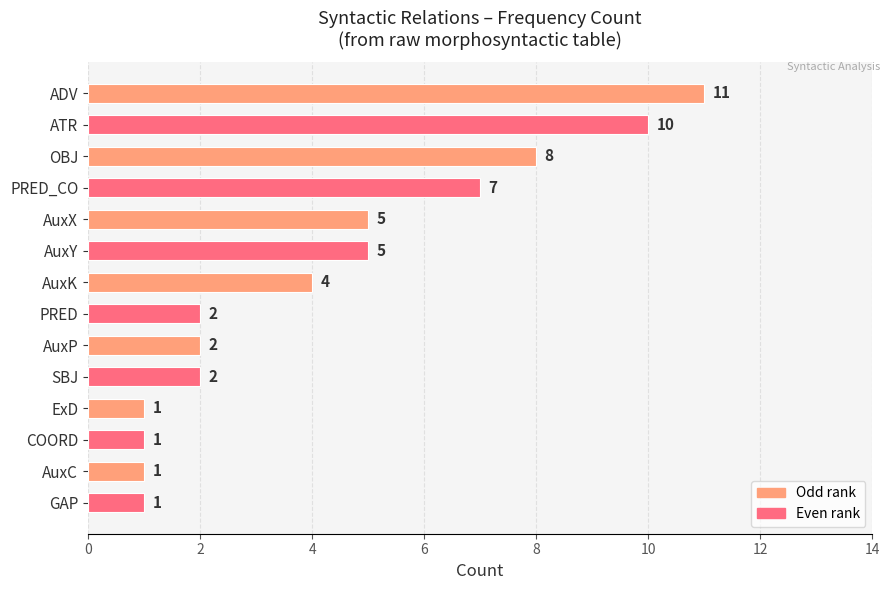

How many bars are there in total?

14